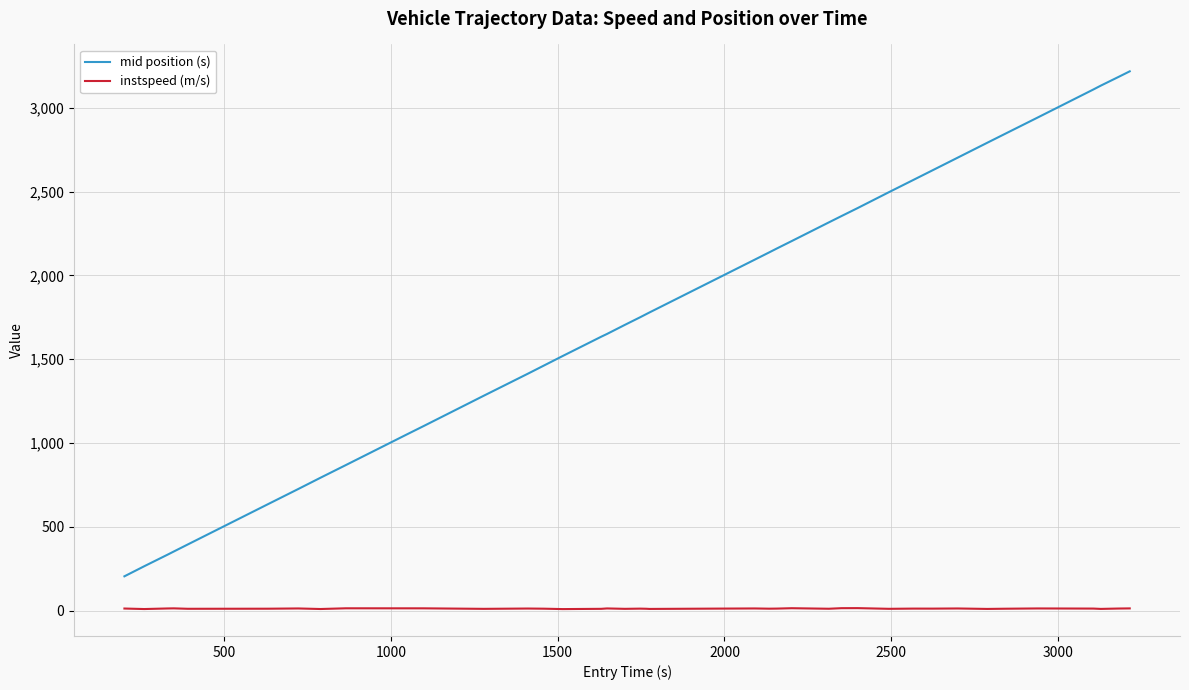

True or false: instspeed (m/s) and mid position (s) cross at least once.

False